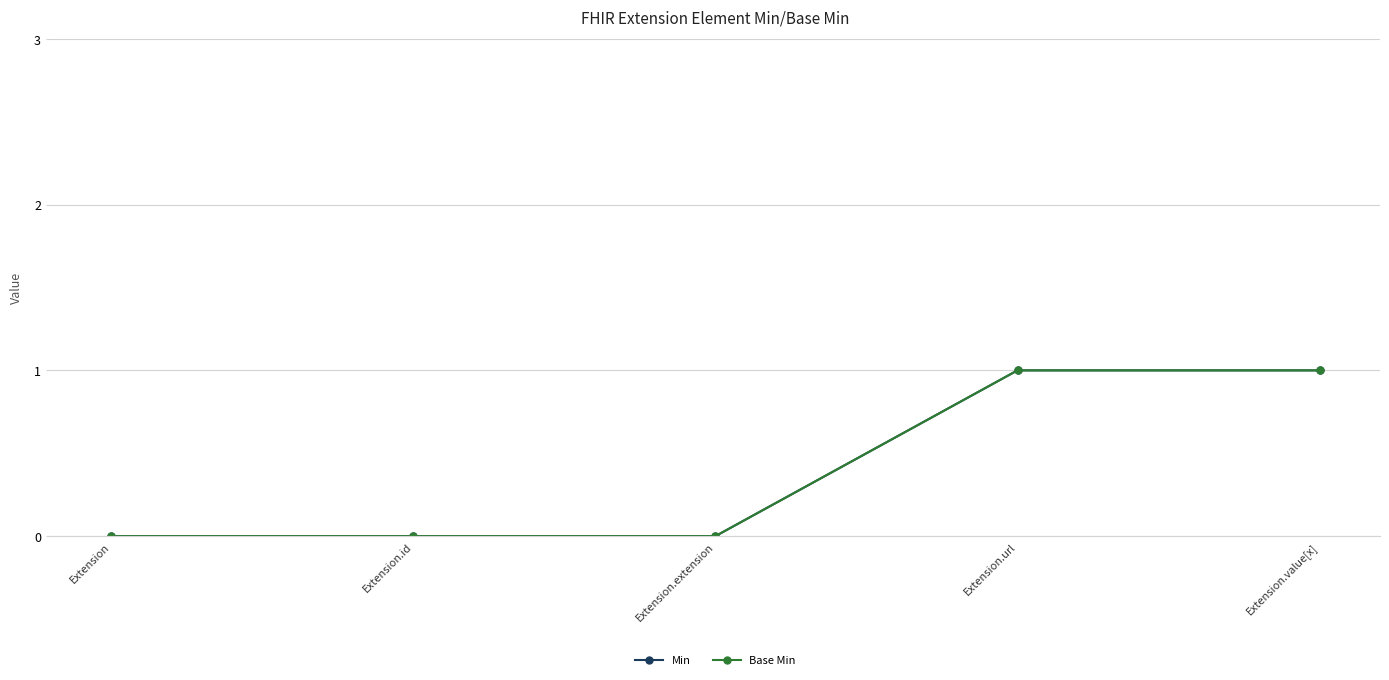

Rank the categories by Min value from highest to lowest.

Extension.url, Extension.value[x], Extension, Extension.id, Extension.extension